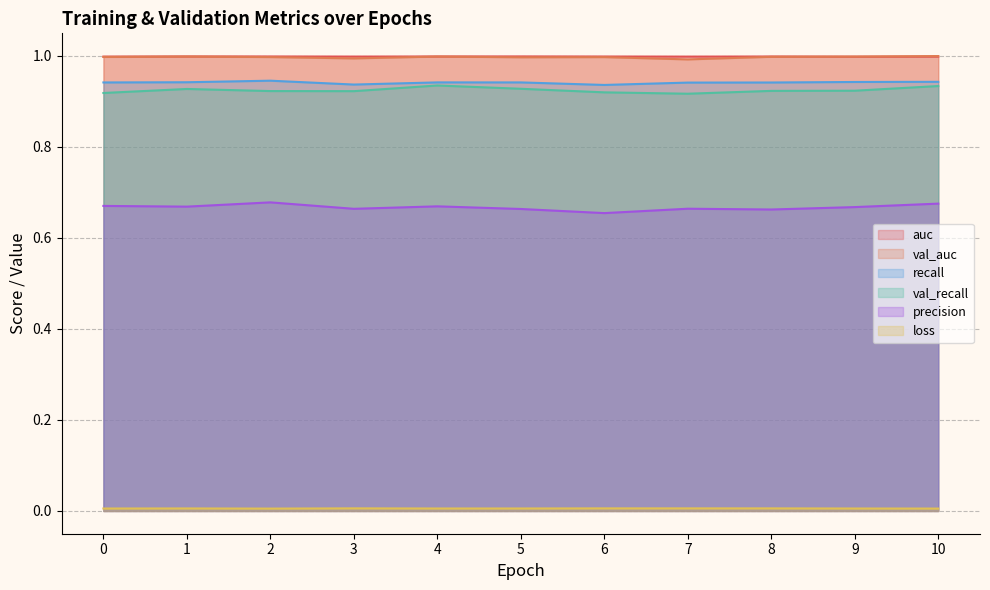

At which category does the chart reach its peak across all series?

10